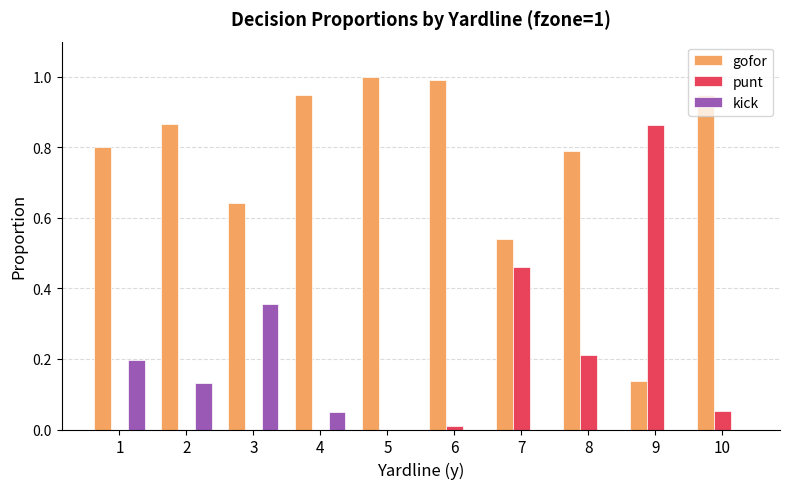

What is the total value across all series at 2?

1.0